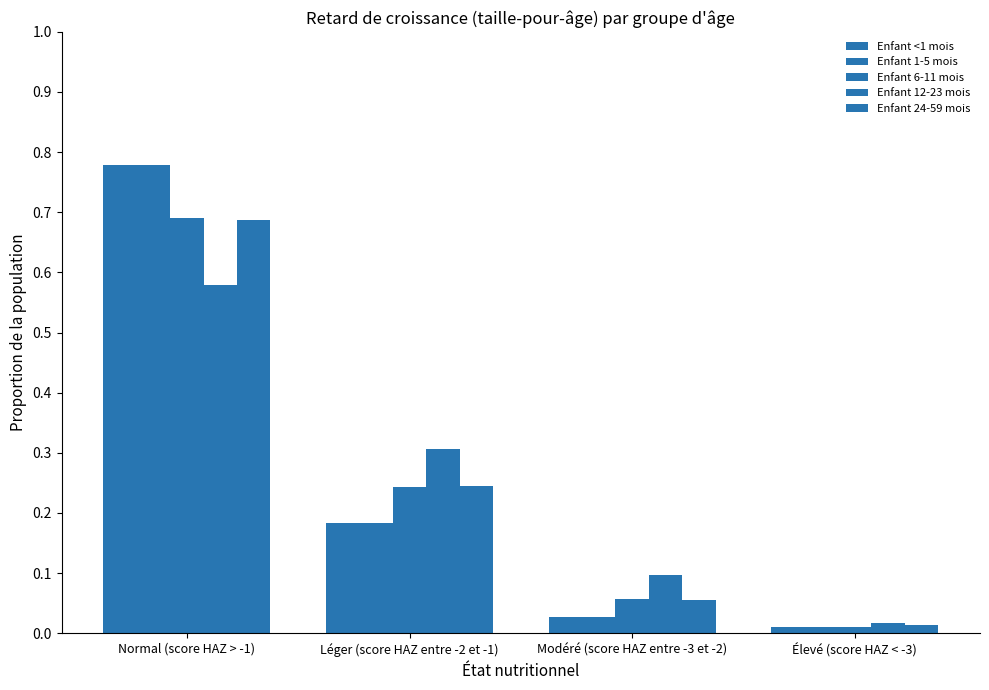

How many categories are shown in the chart?

4